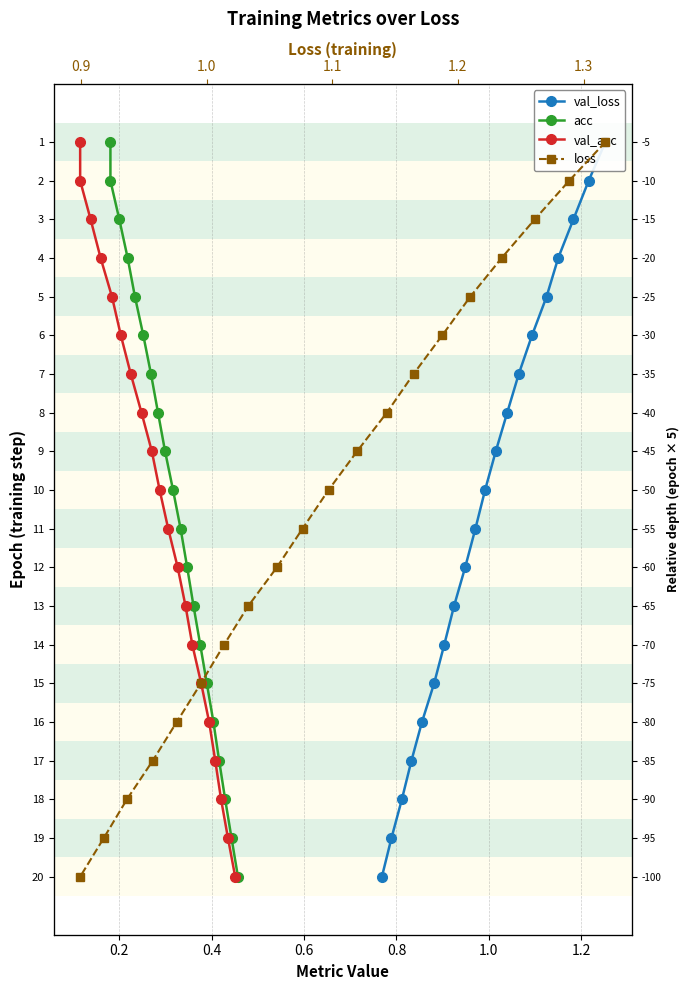

Is the value of loss at 15 greater than the value of val_acc at 12?

Yes